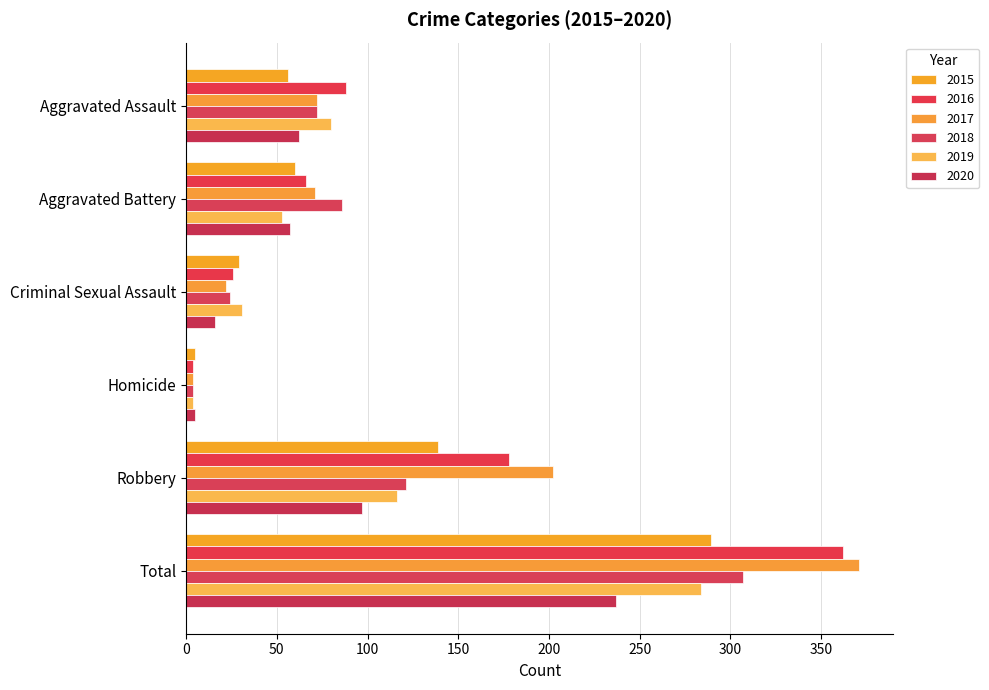

Which category has the highest value across all series?

Total